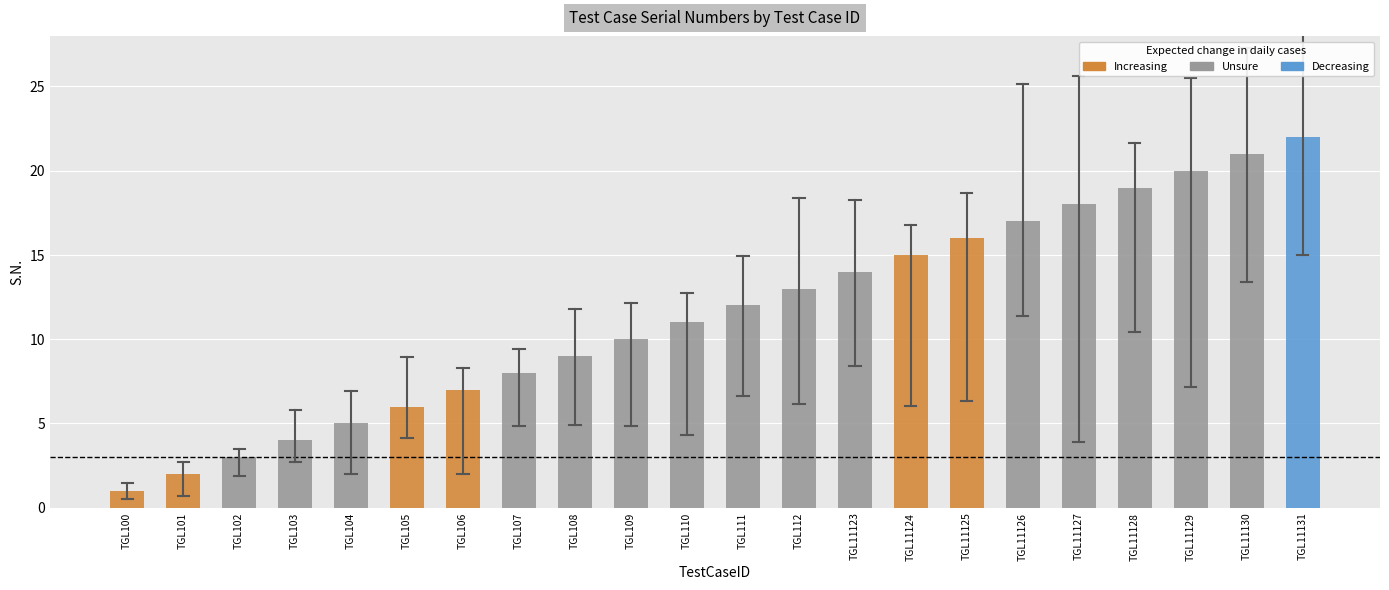

What is the value of the 6th bar from the left?

6